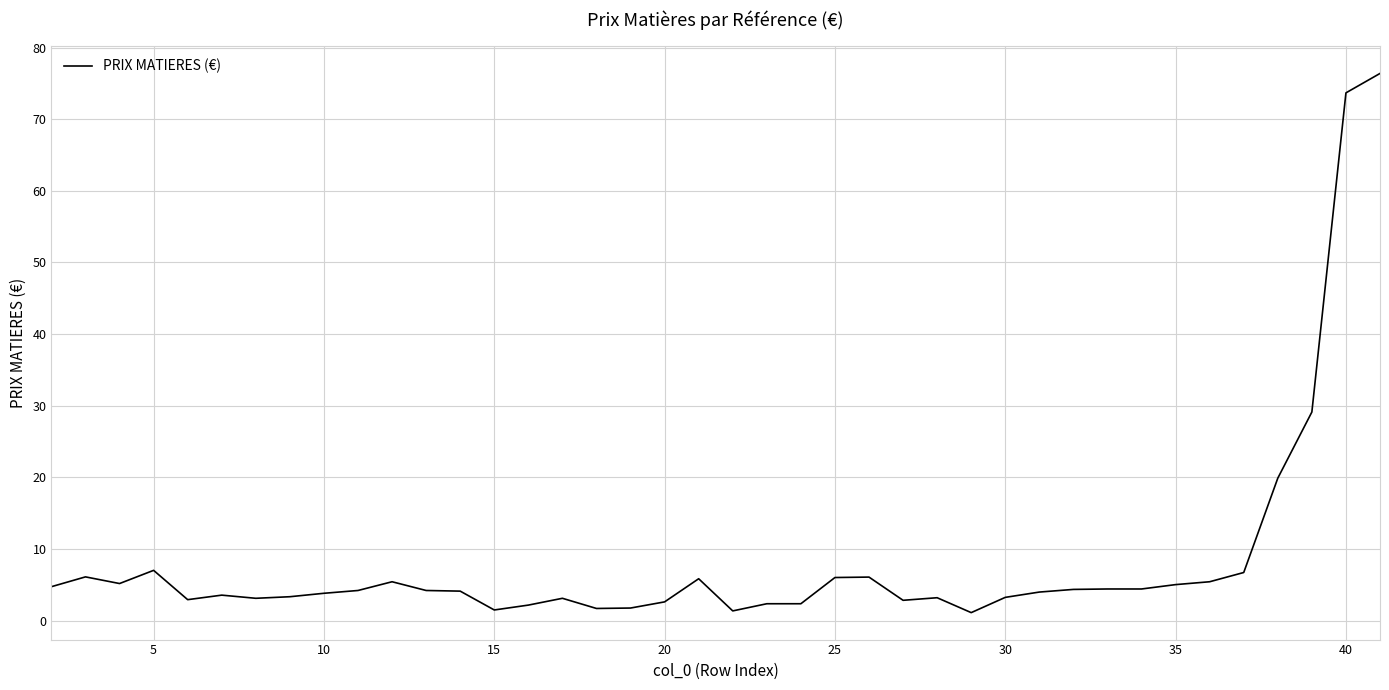

What is the maximum value shown in the chart?

76.4